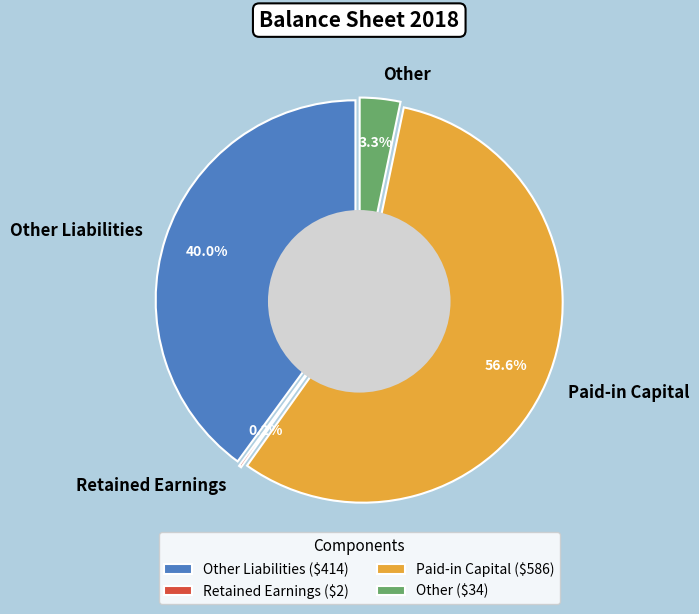

To the nearest percent, what percentage of the pie is Other Liabilities?

40%